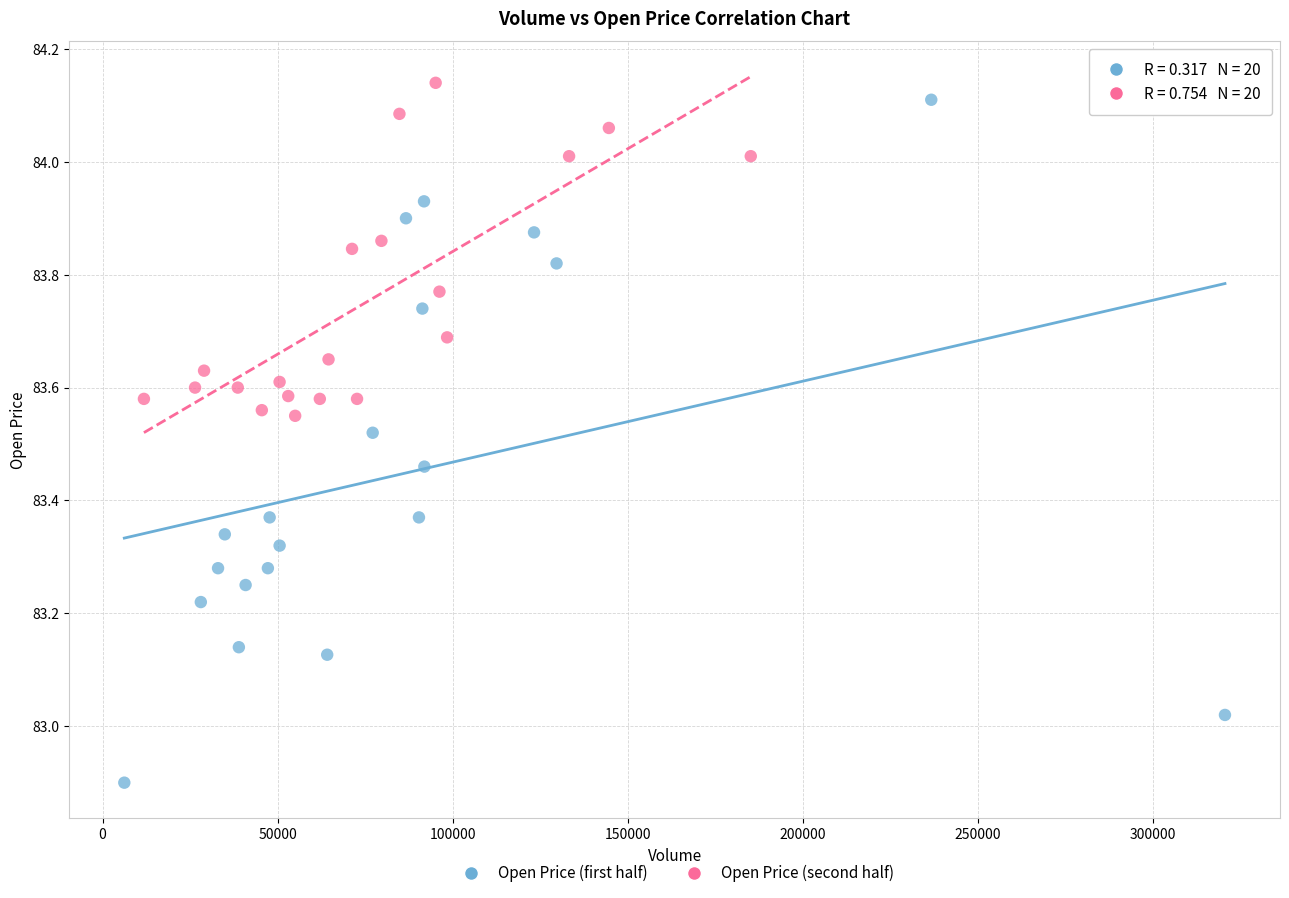

Which series reaches the minimum Y coordinate?

Open Price (first half)